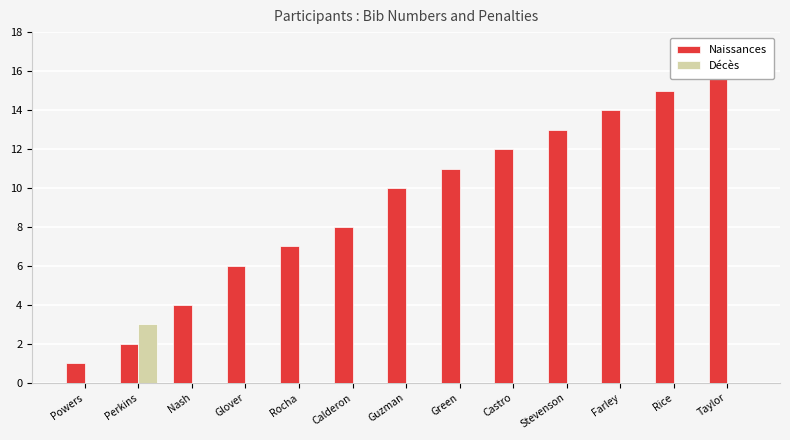

Count the Décès values in the range 0 to 1.

12